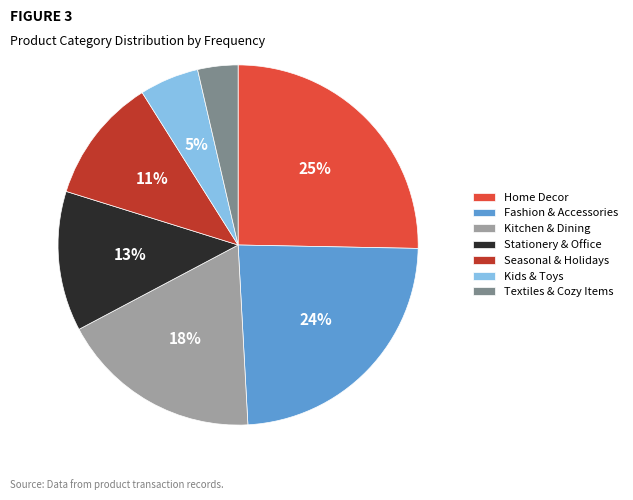

Count the number of slices in the pie.

7